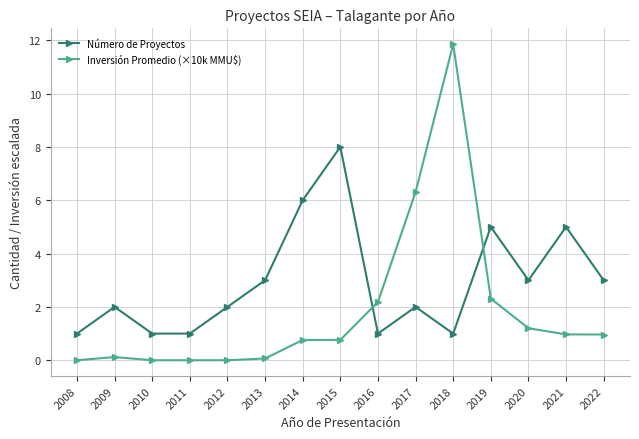

The Inversión Promedio (×10k MMU$) series shows 11.9 at 2018. True or false?

True